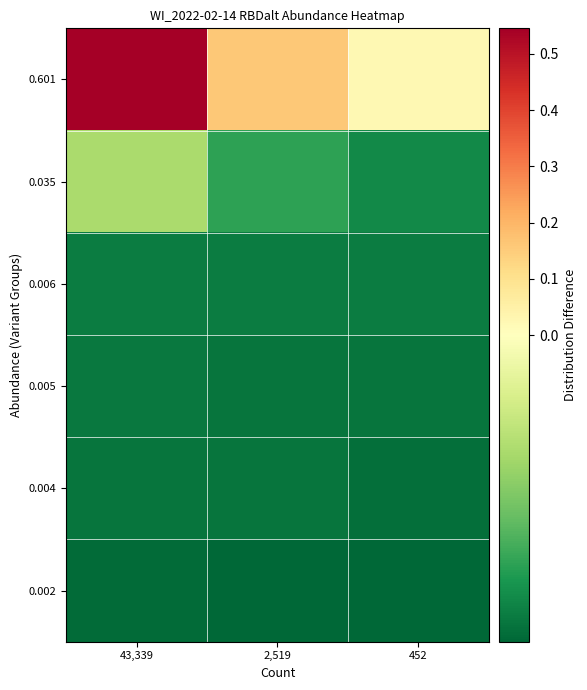

What is the maximum value shown in the chart?

0.5